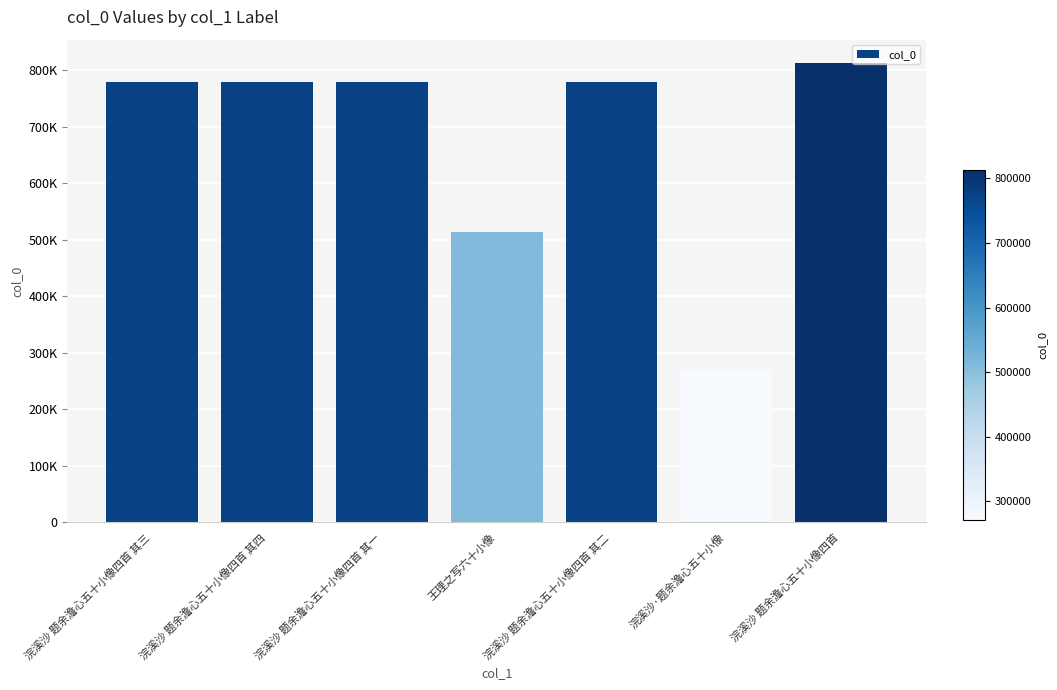

Does the chart contain any negative values?

No